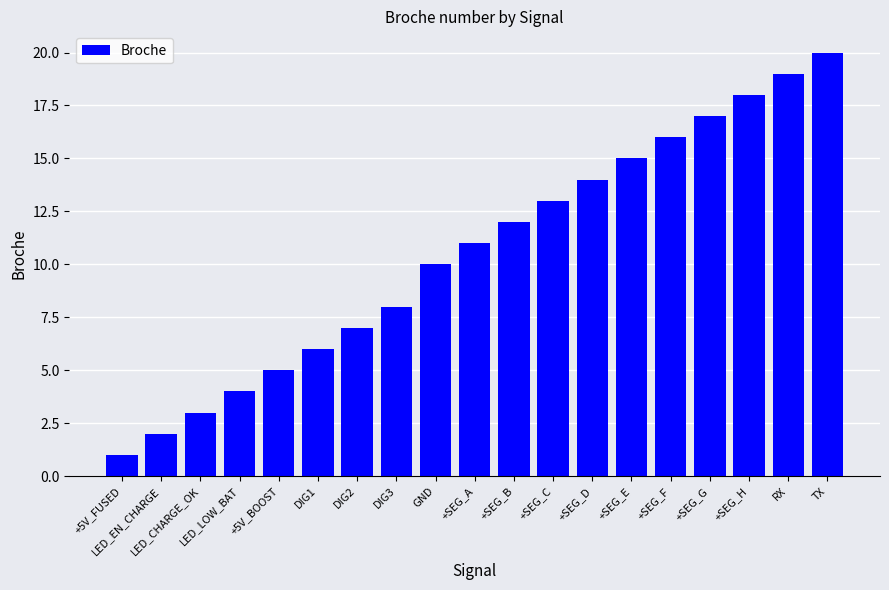

Between DIG1 and GND, which is larger?

GND